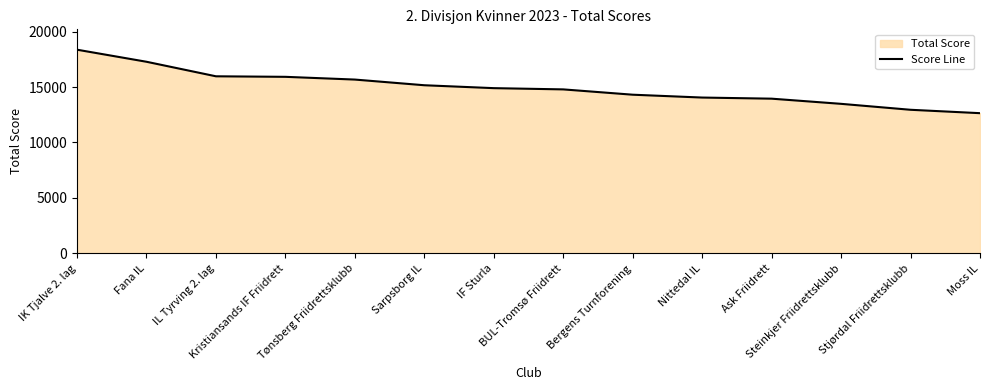

The value at Stjørdal Friidrettsklubb is 12948. True or false?

True